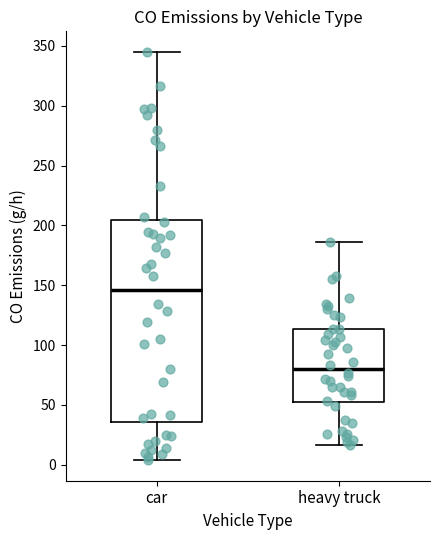

Which box's median line is the lowest?

heavy truck